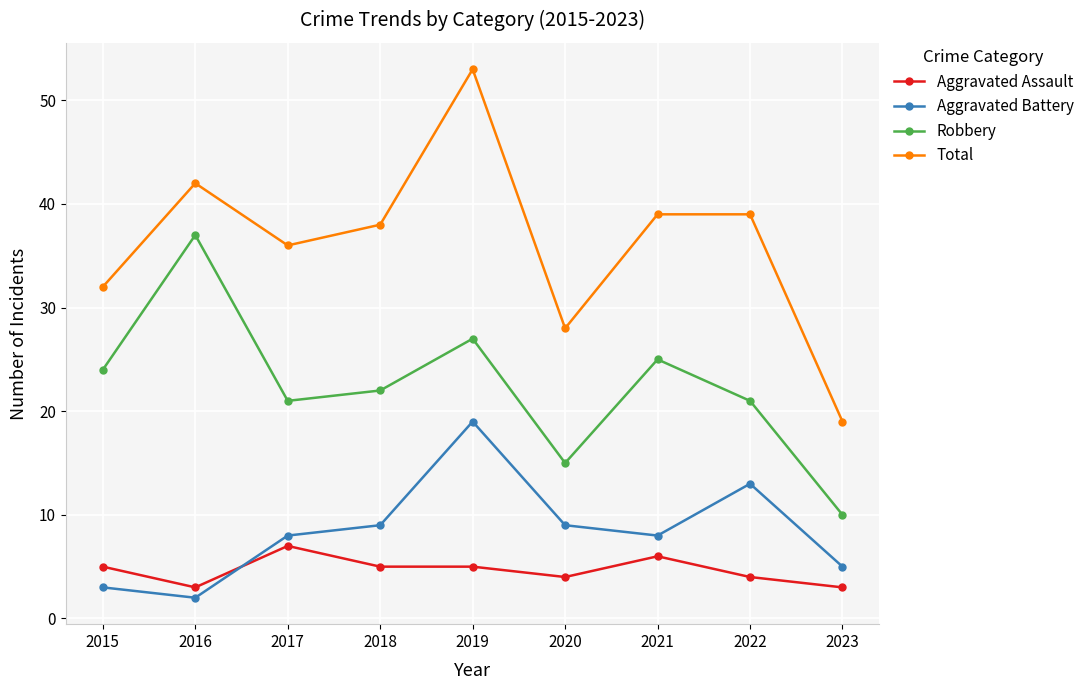

What is the difference between the Total values at 2019 and 2017?

17